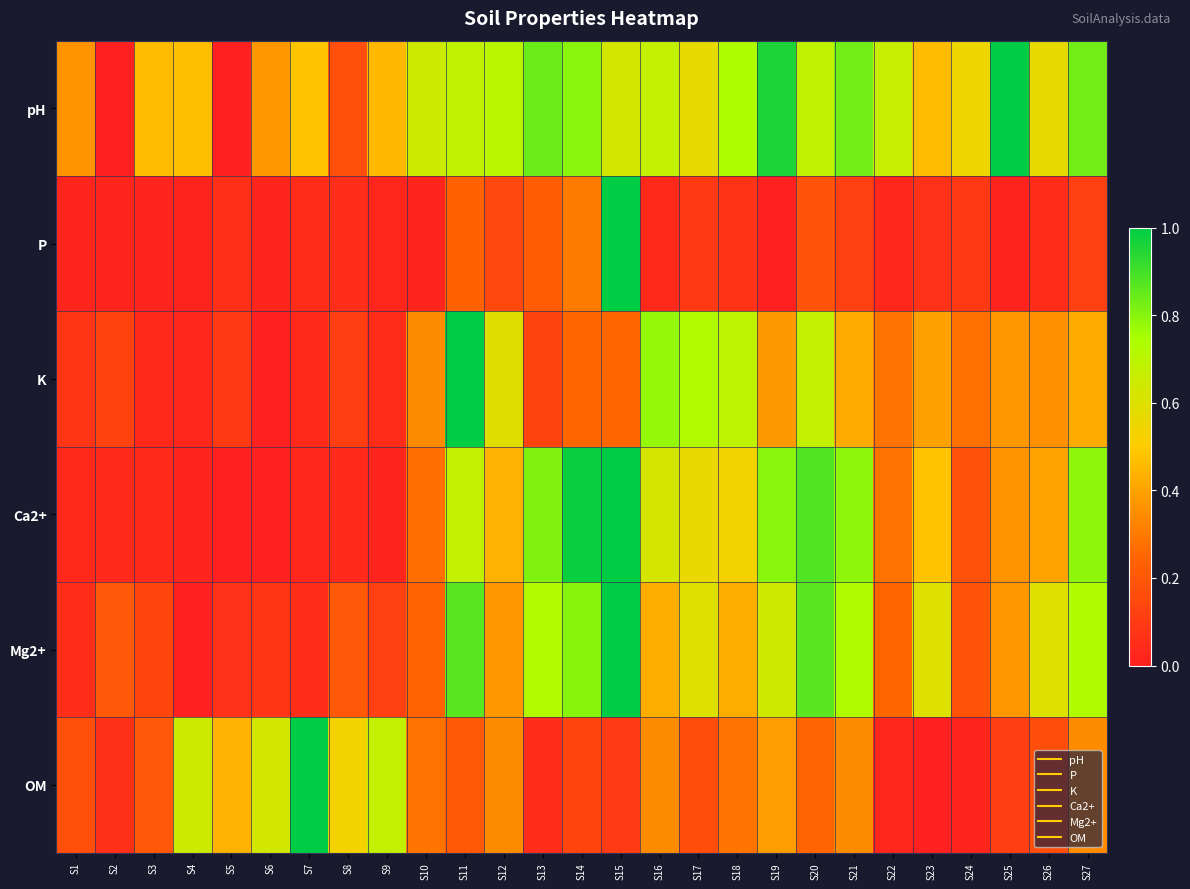

What is the difference between the highest and lowest values at S26?

0.6